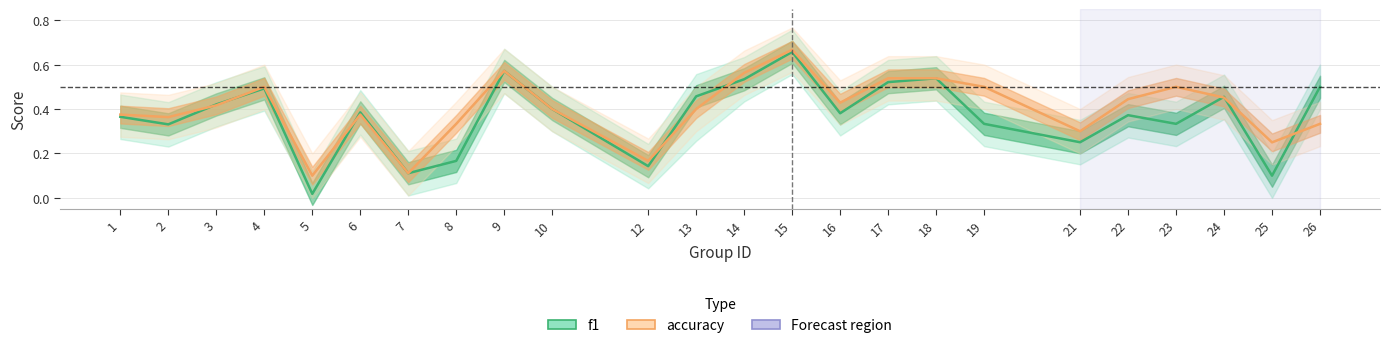

At how many categories does at least one series exceed 0?

24